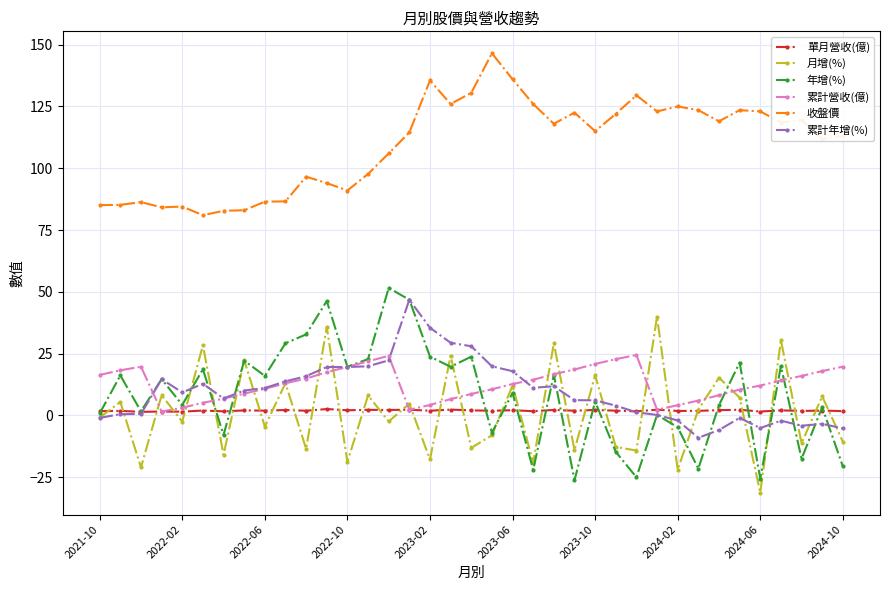

What is the lowest value of the 年增(%) series?

-26.2